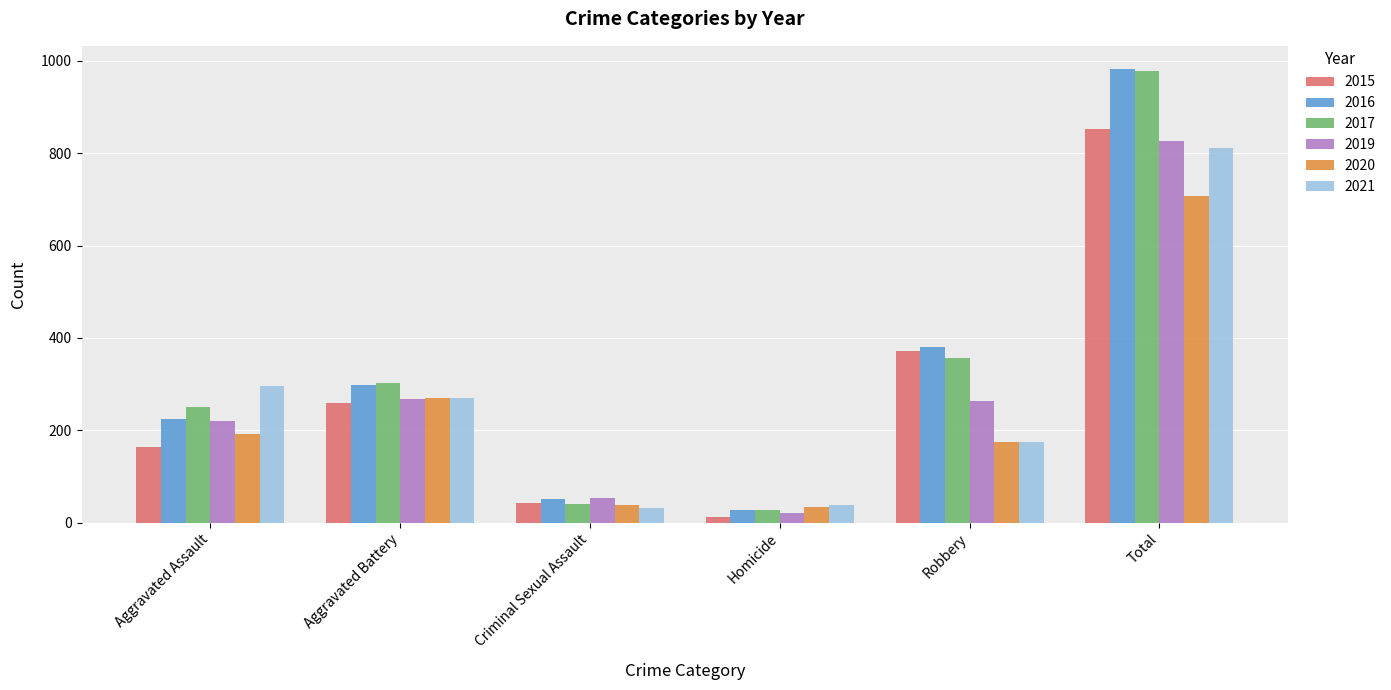

What is the sum of the 2019 values at Robbery and Aggravated Assault?

484